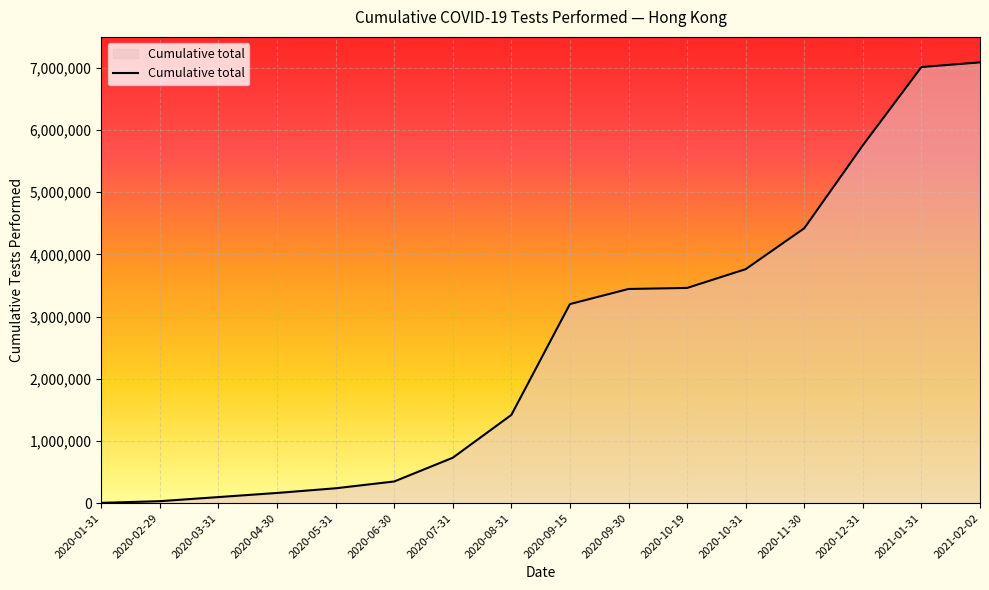

The value at 2020-01-31 is 3610. True or false?

True